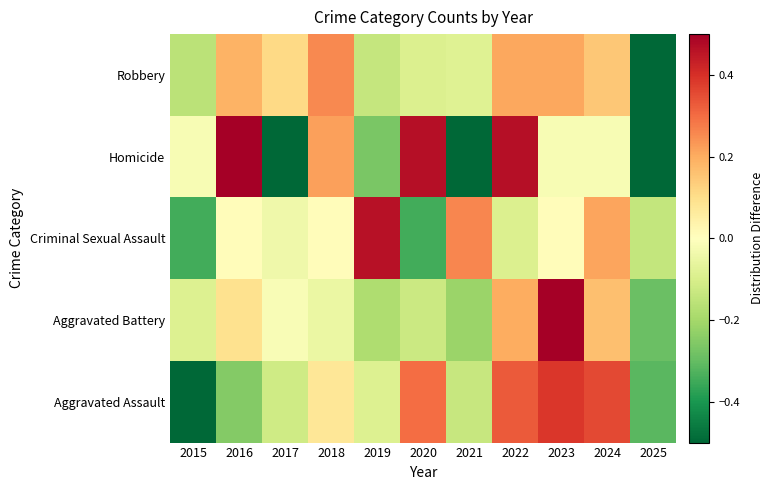

Between 2017 and 2021, which series saw the biggest shift?

Criminal Sexual Assault